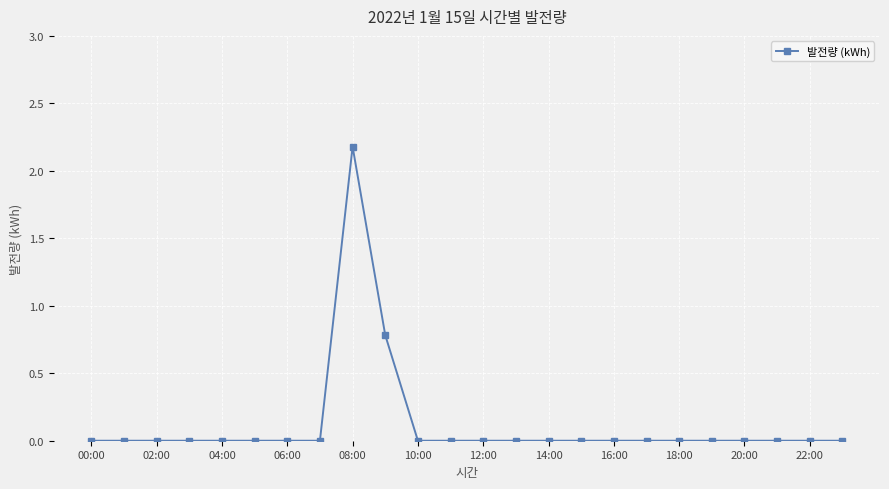

What is the sum of all values?

3.0